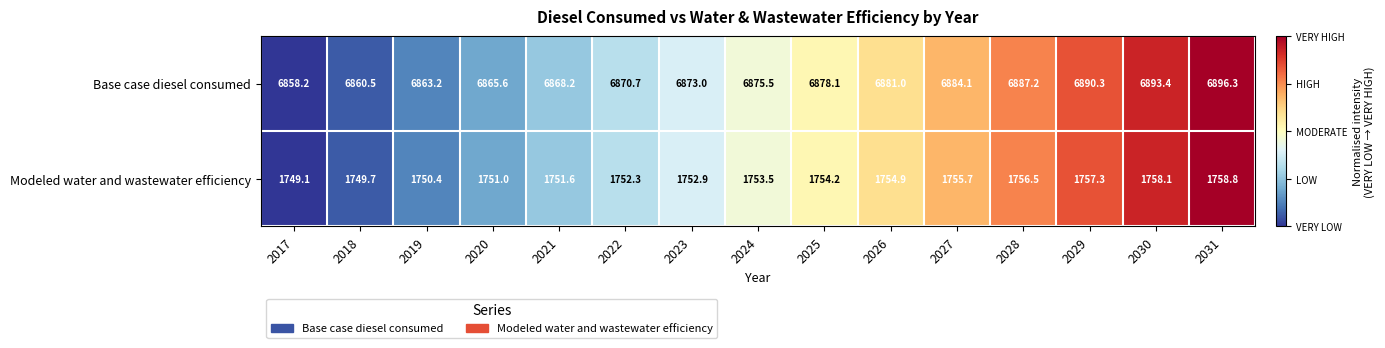

Reading left to right, extract all data points from this chart.

Base case diesel consumed: 2017=6858.2	2018=6860.5	2019=6863.2	2020=6865.6	2021=6868.2	2022=6870.7	2023=6873.0	2024=6875.5	2025=6878.1	2026=6881.0	2027=6884.1	2028=6887.2	2029=6890.3	2030=6893.4	2031=6896.3
Modeled water and wastewater efficiency: 2017=1749.1	2018=1749.7	2019=1750.4	2020=1751.0	2021=1751.6	2022=1752.3	2023=1752.9	2024=1753.5	2025=1754.2	2026=1754.9	2027=1755.7	2028=1756.5	2029=1757.3	2030=1758.1	2031=1758.8